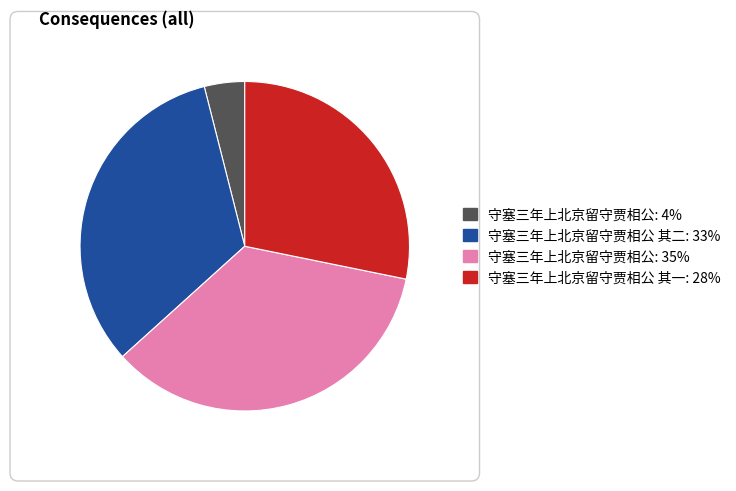

Does any single category account for the majority?

No